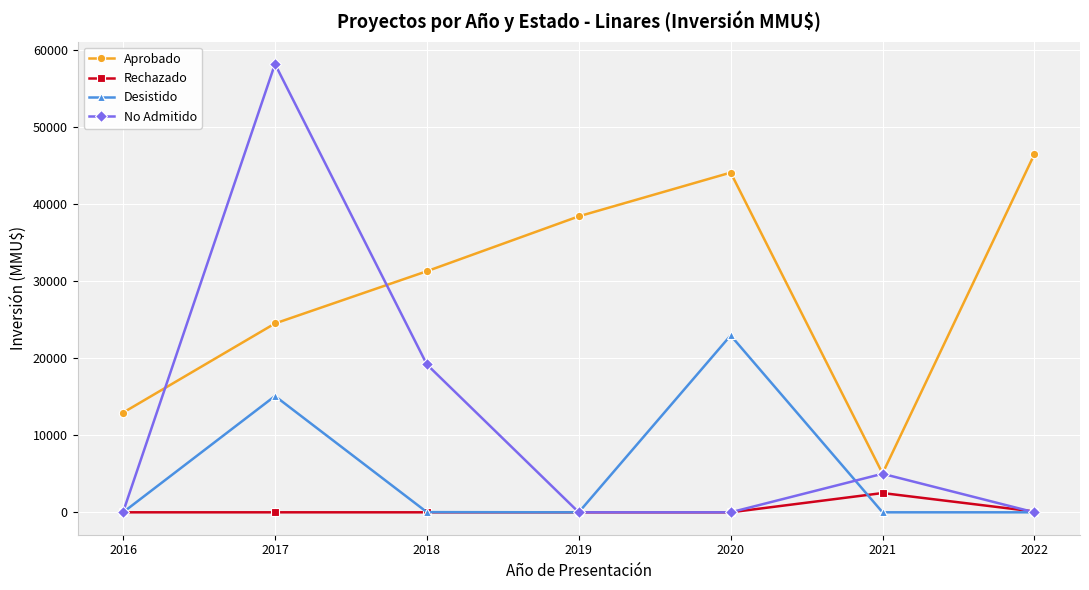

What is the value of the Desistido point at the 5th from the left?

22950